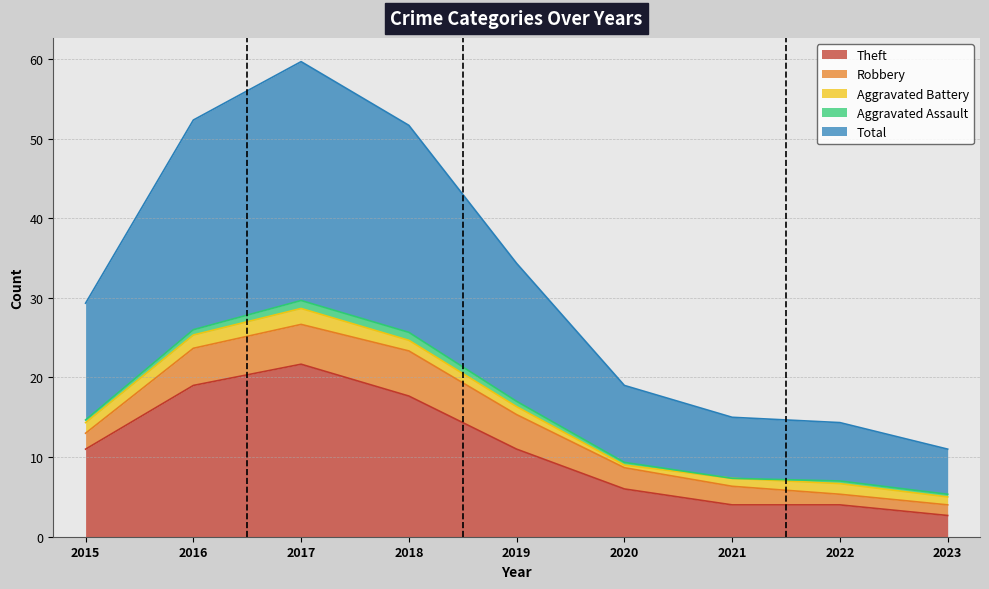

Is the value of Aggravated Assault at 2015 greater than the value of Robbery at 2021?

No